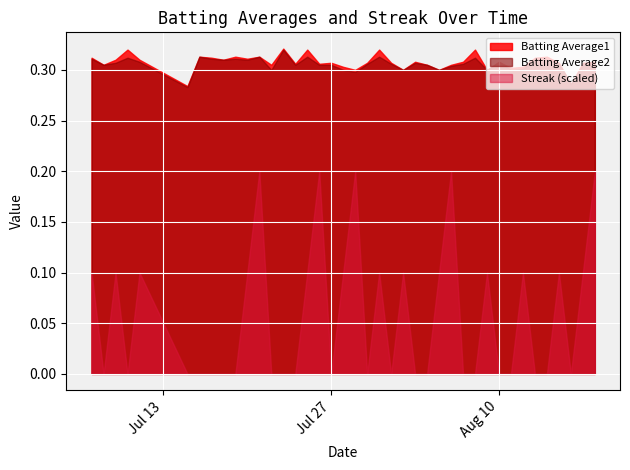

What is the sum of the Batting Average2 values at 2010-07-31 and 2010-08-08?

0.6